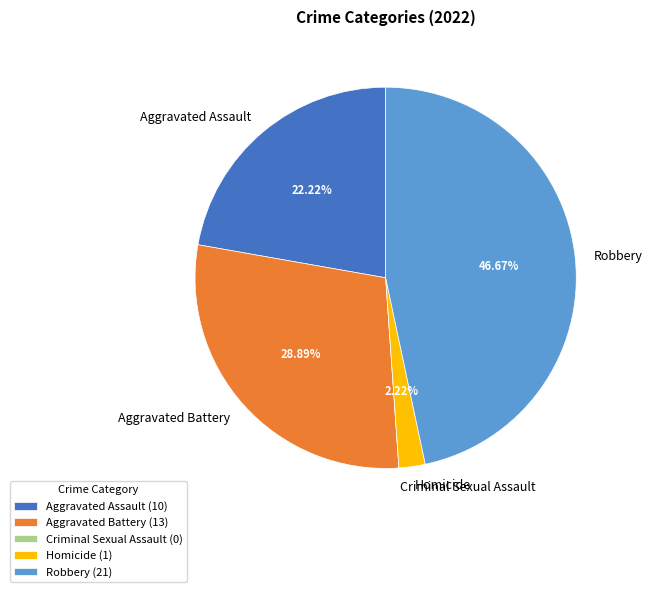

Is there any slice that represents more than half of the pie?

No